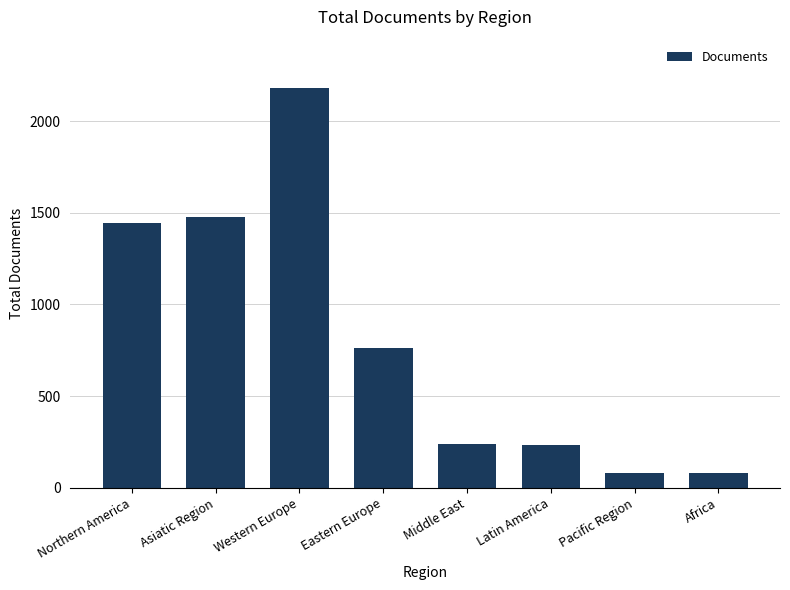

Where does the data first go above 764?

Northern America